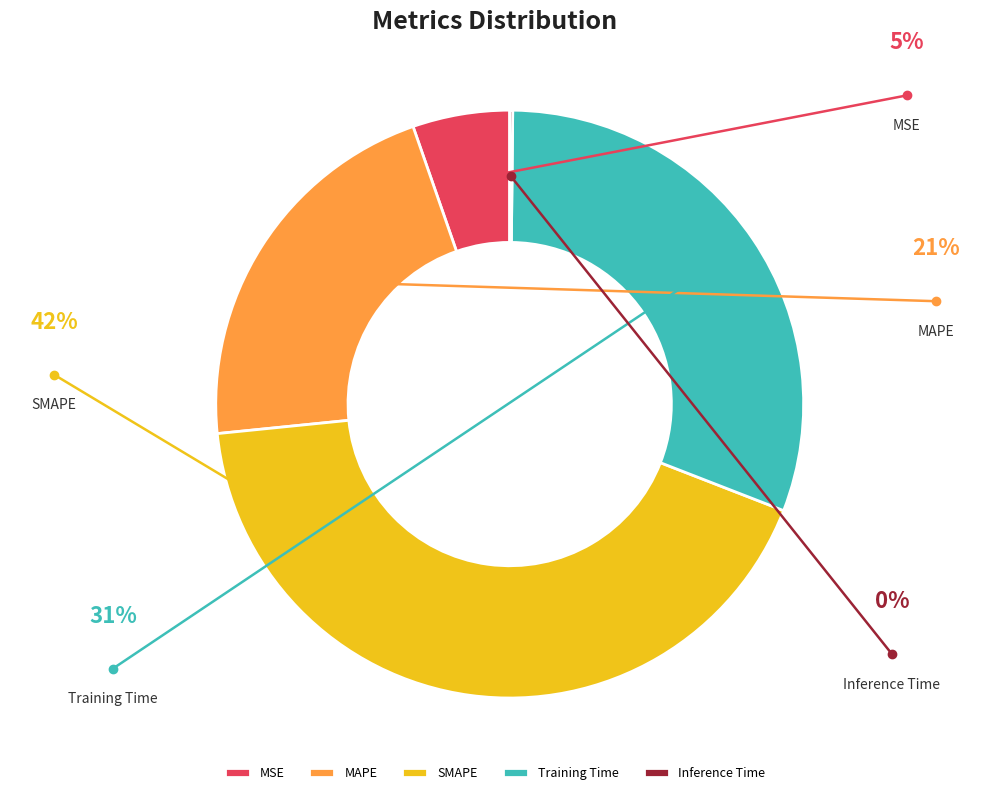

To the nearest percent, what is the difference between the largest and smallest slice percentages?

42%